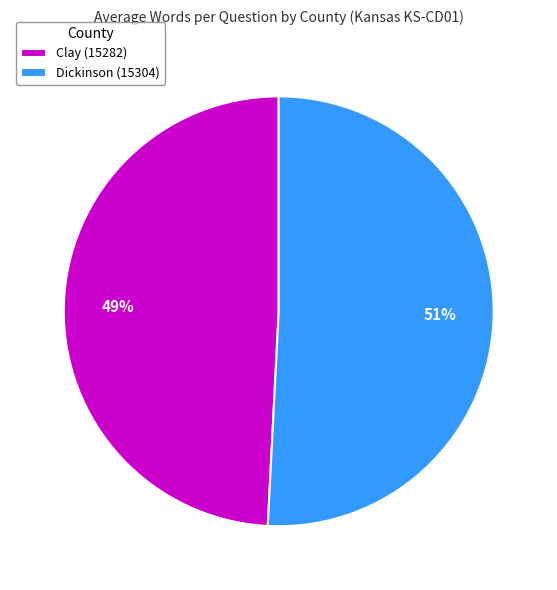

To the nearest percent, what is the average slice percentage?

50%